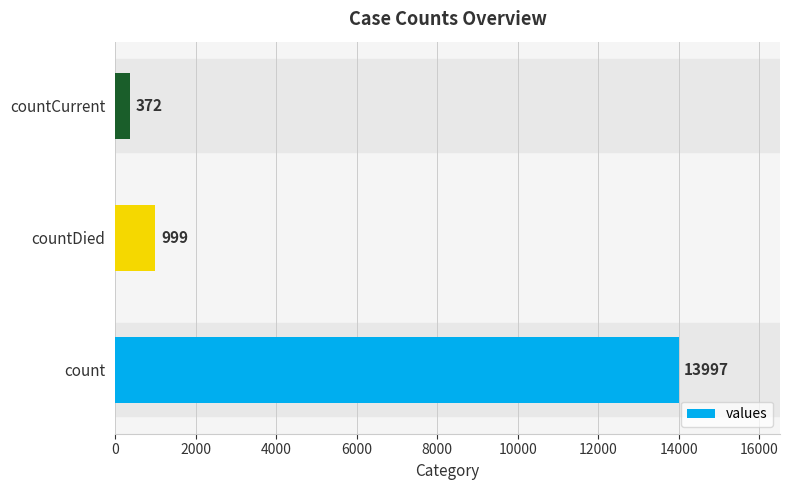

At which label is the value closest to 7184?

countDied